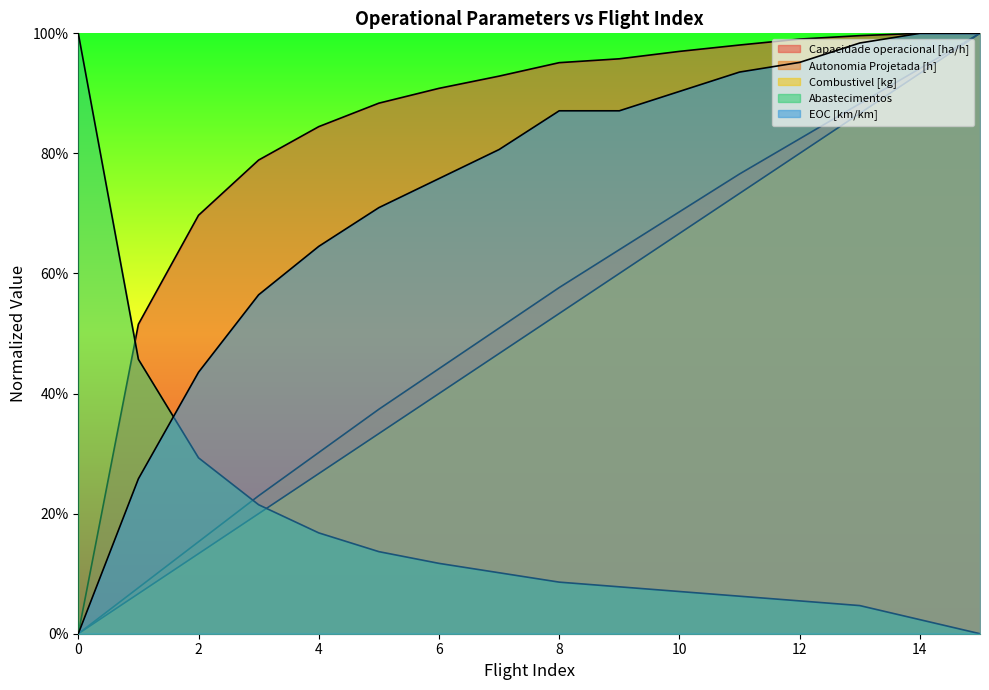

What is the value of the Capacidade operacional [ha/h] point at the 14th from the left?

1.0